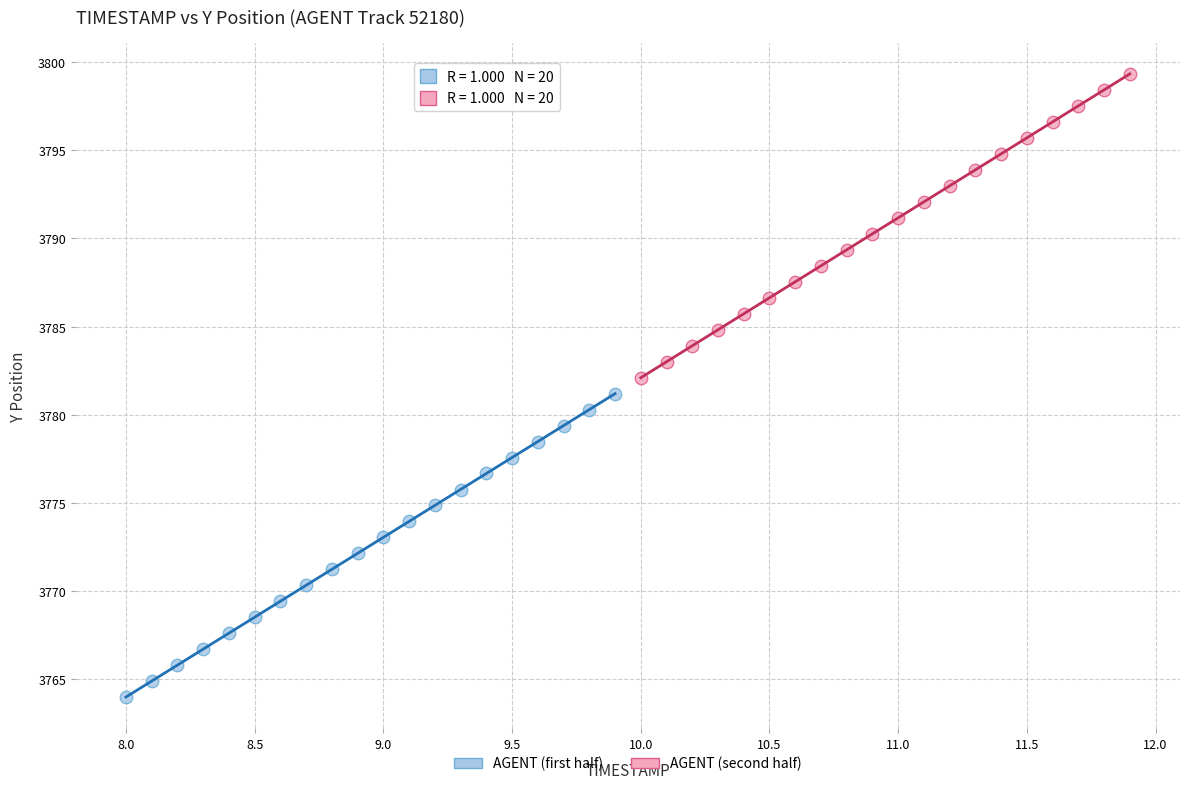

Which series has the largest Y range (max minus min)?

AGENT (second half)